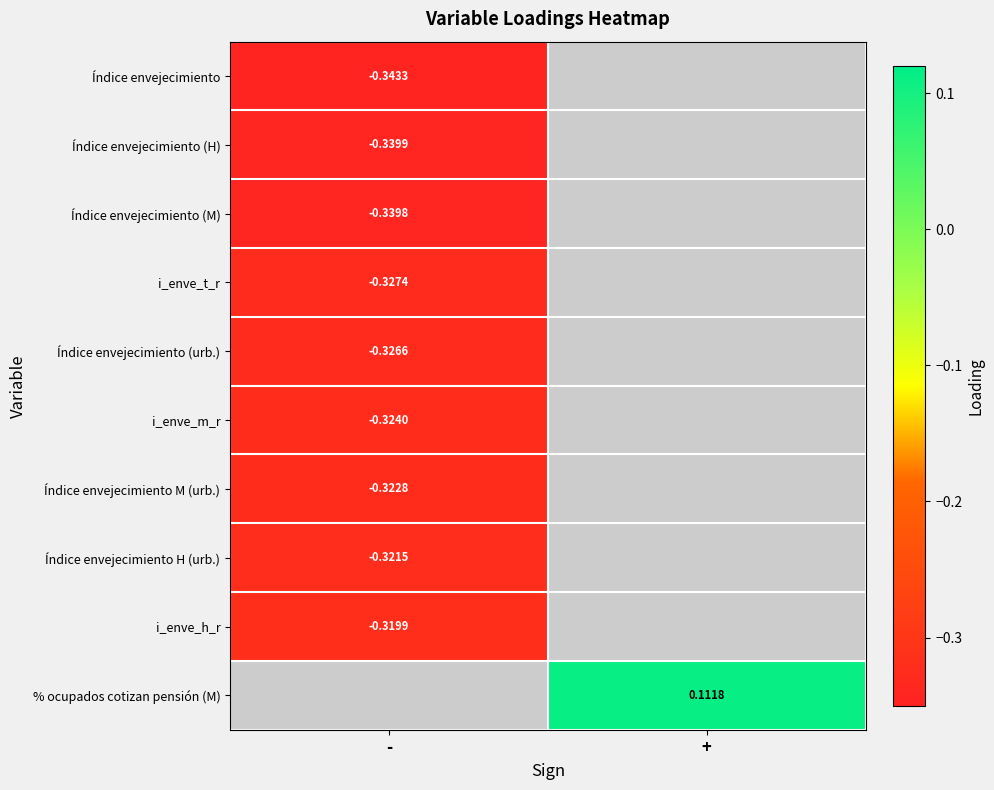

How many series are shown in this chart?

10